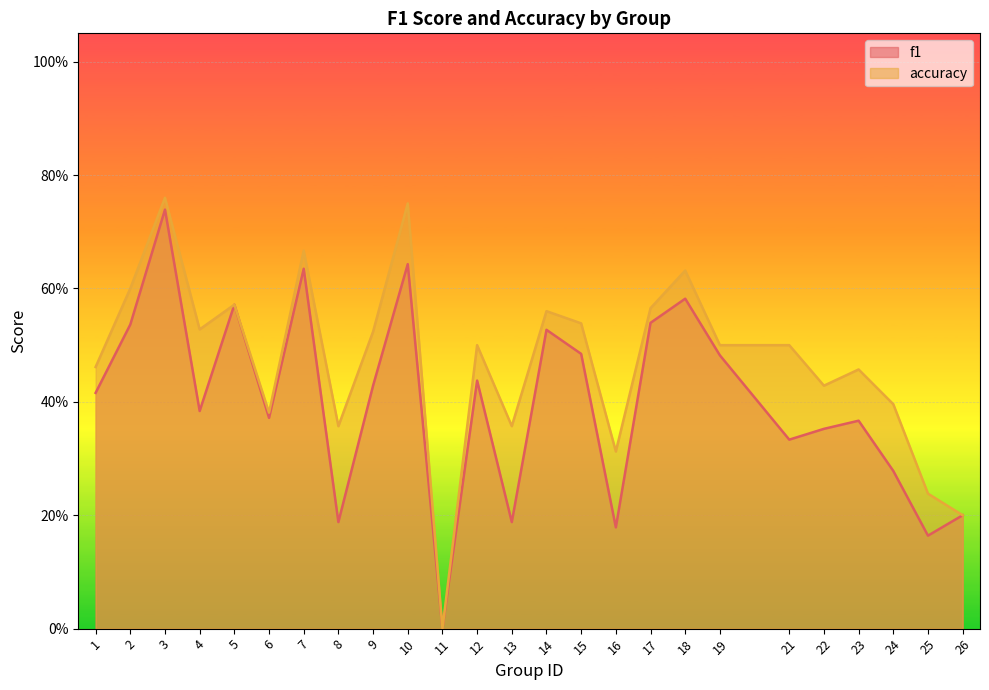

At how many categories does at least one series exceed 0?

24